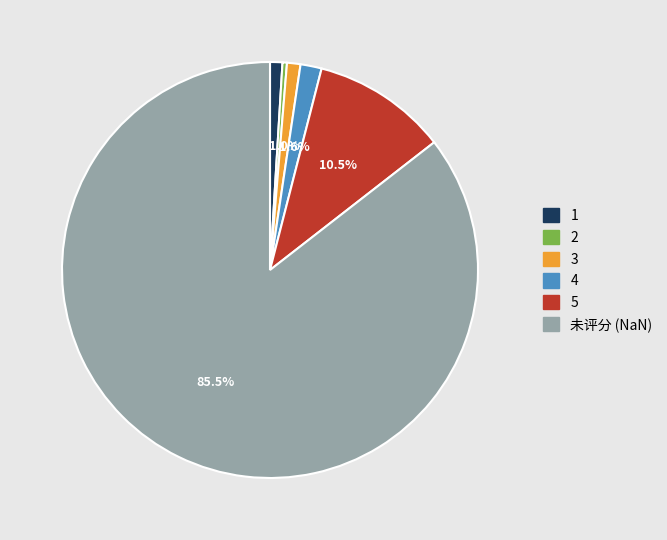

Is it true that 4 is 2% of the pie?

True